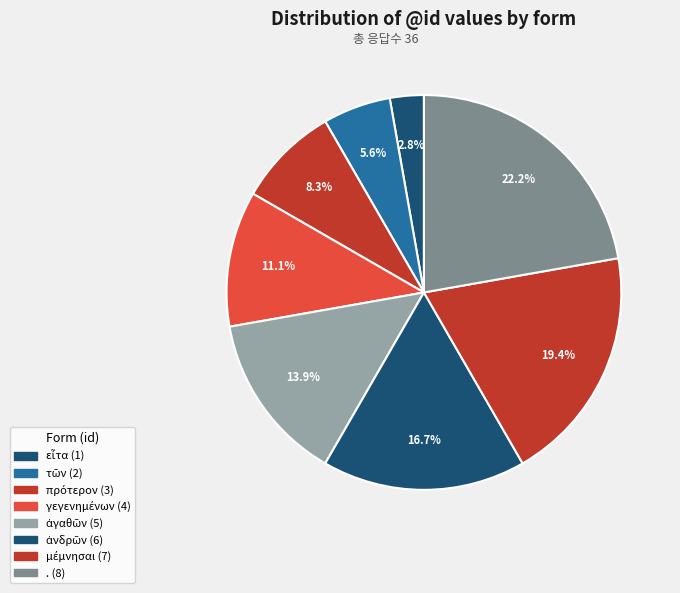

Is there a majority slice in this chart?

No